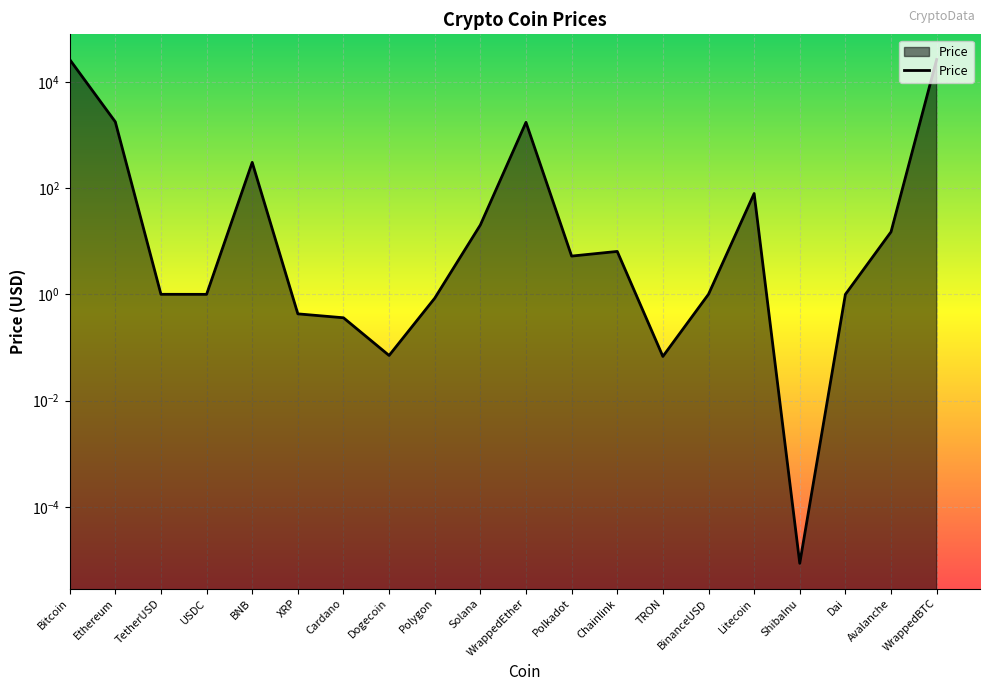

Approximately how many times larger is the value at BNB compared to Avalanche?

20.3